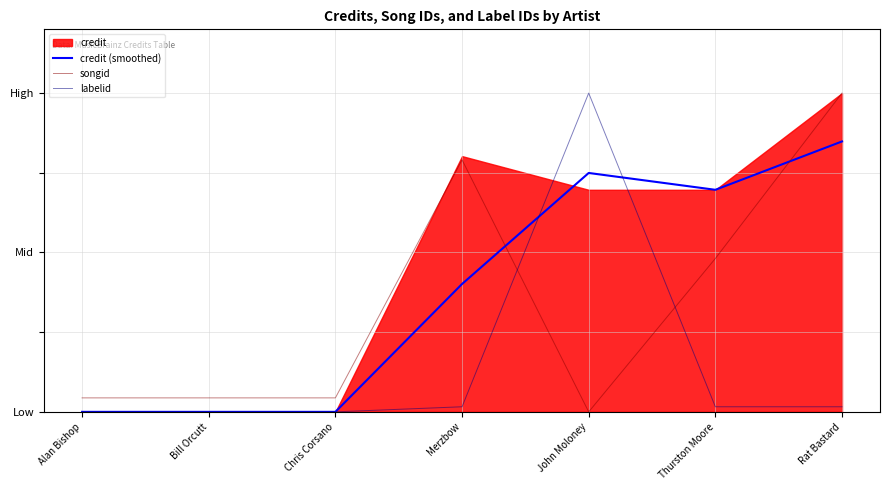

Where is the first local maximum for credit (smoothed)?

John Moloney